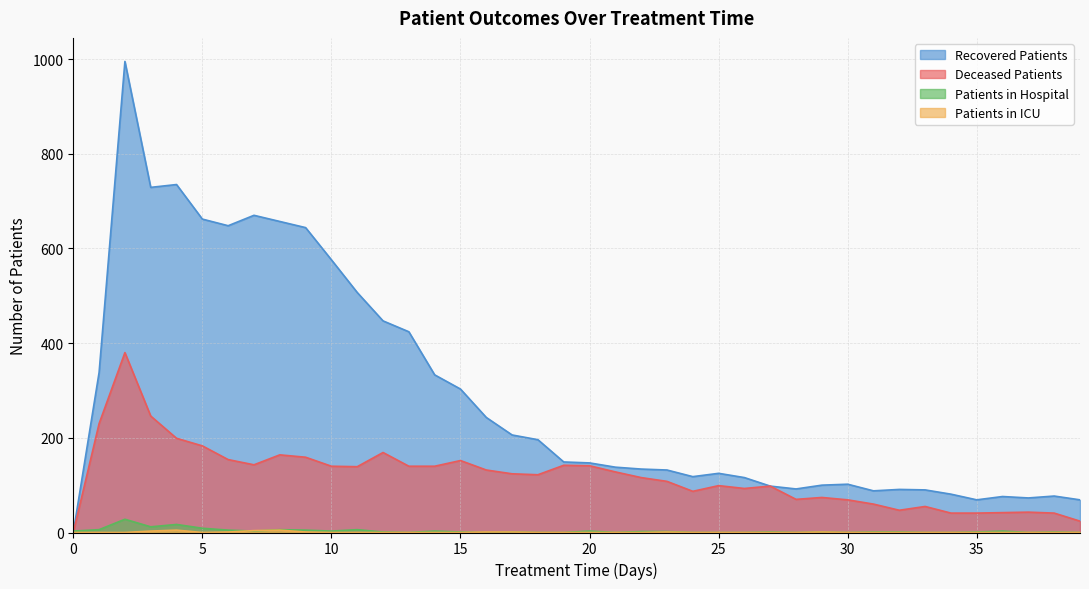

At which label is deceased_patients closest to 190?

5